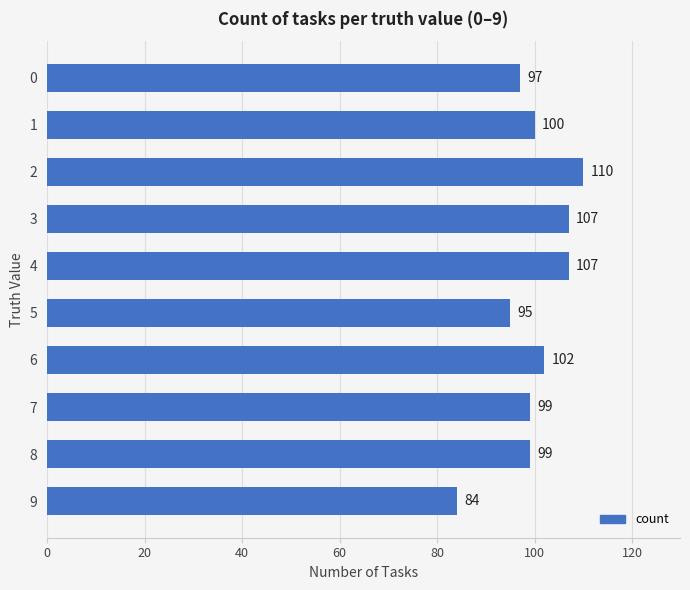

Read the value at 4.

107